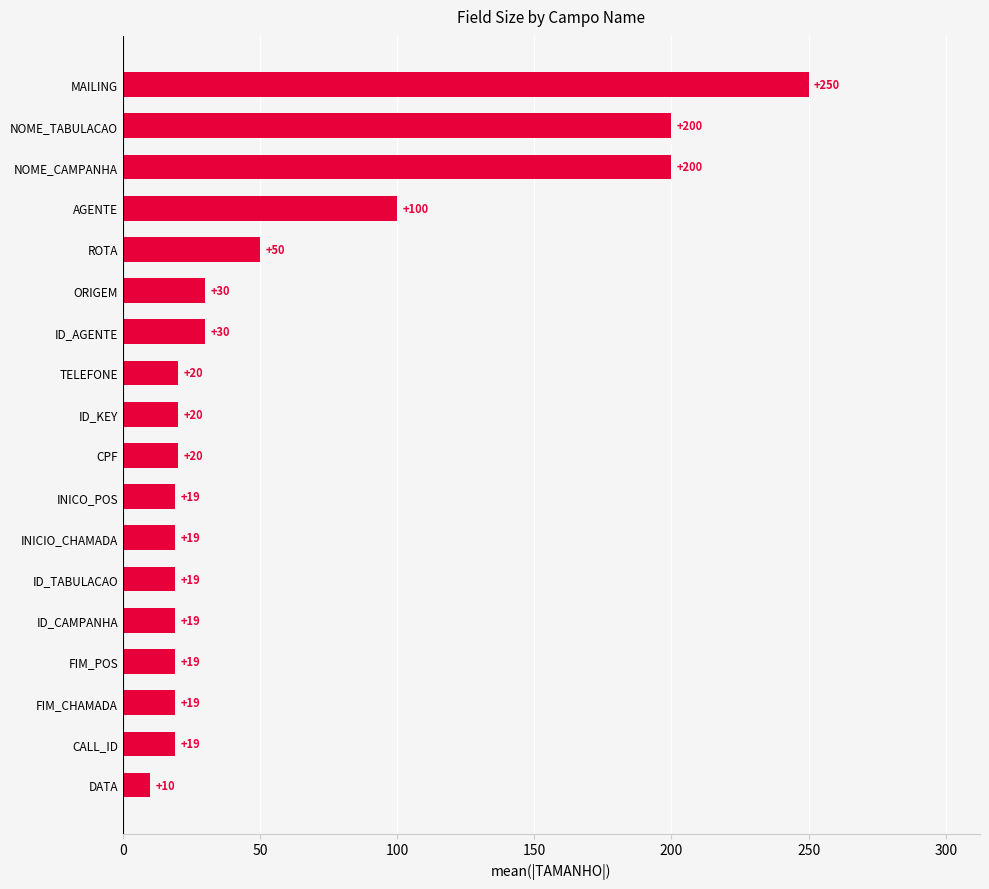

What is the change in value from ORIGEM to TELEFONE?

-10